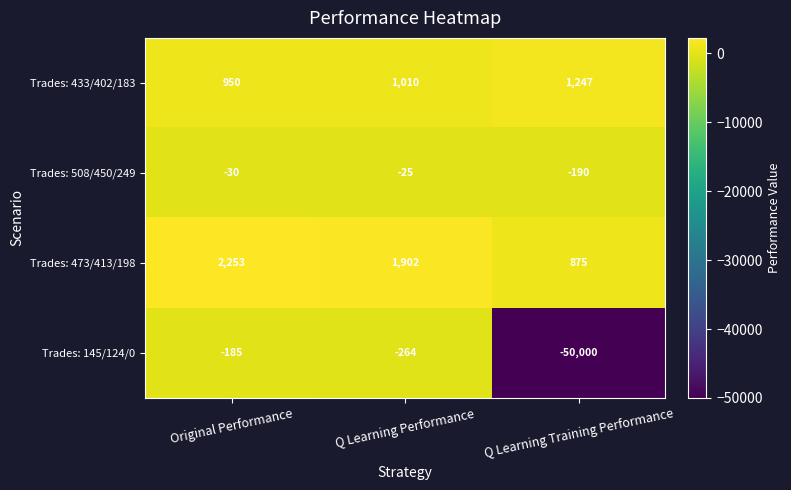

Where does the Trades: 473/413/198 series first go above 1902?

Original Performance